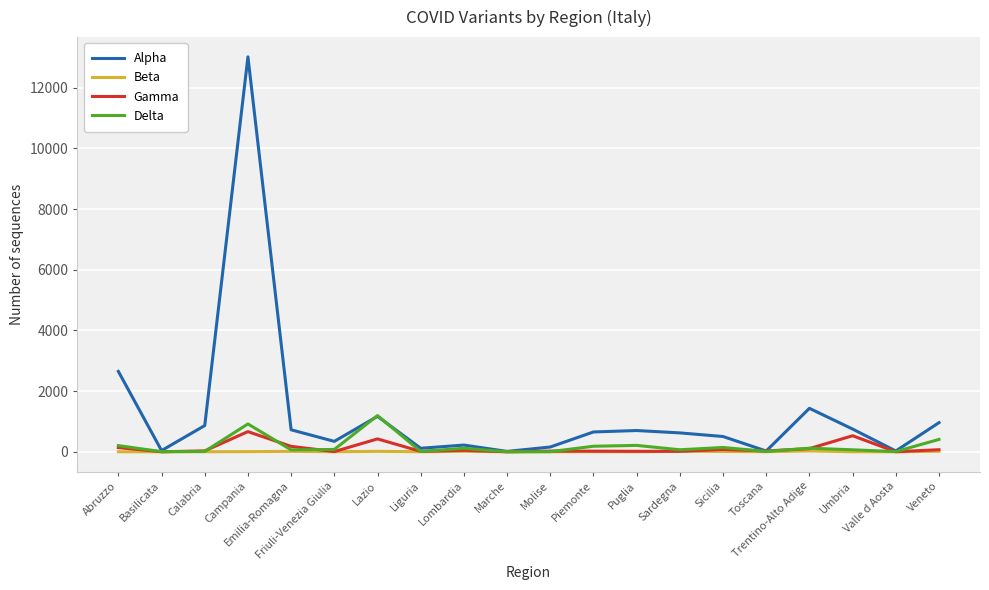

Which series has the largest total across all categories?

Alpha